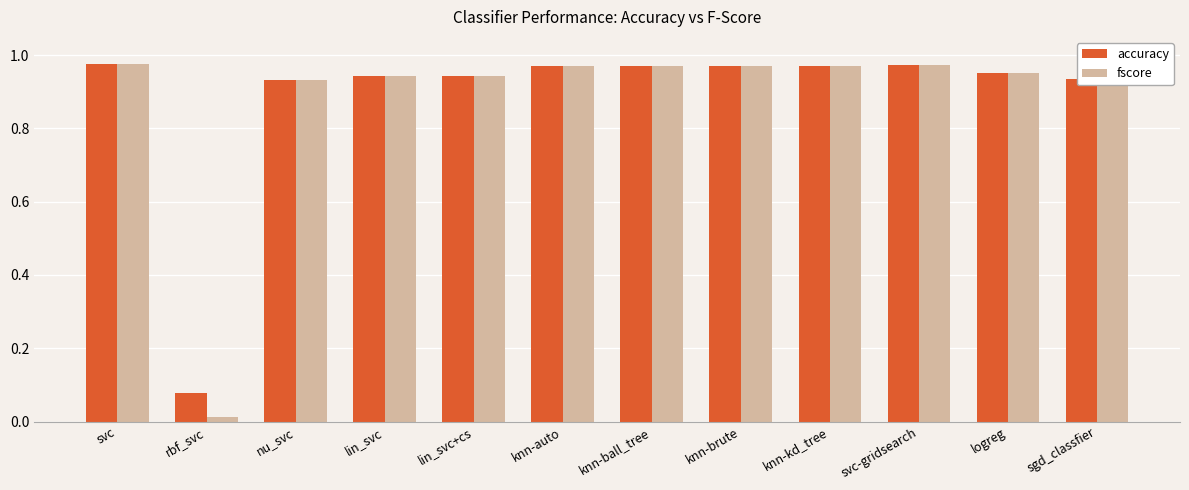

What is the sum of all accuracy values?

10.6